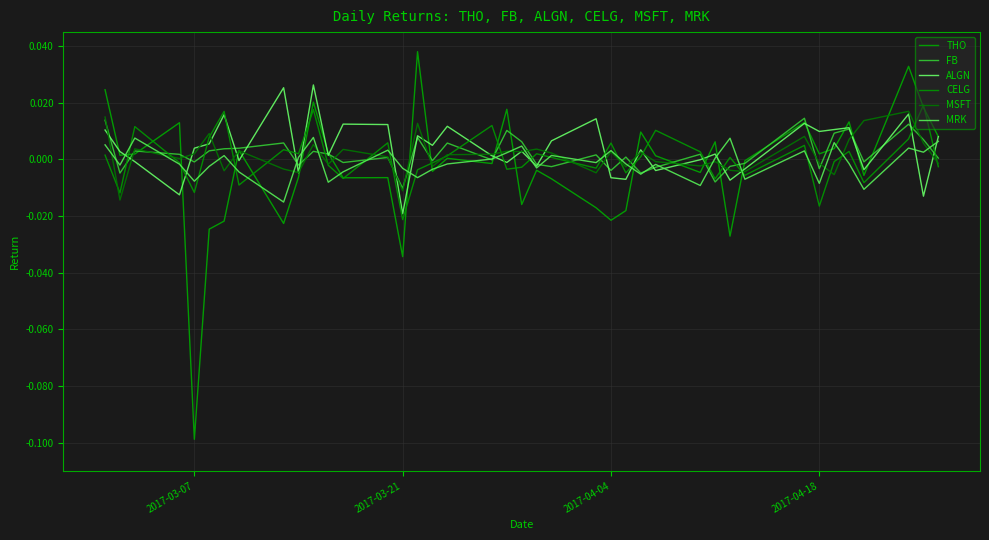

Which series has the largest total across all categories?

ALGN